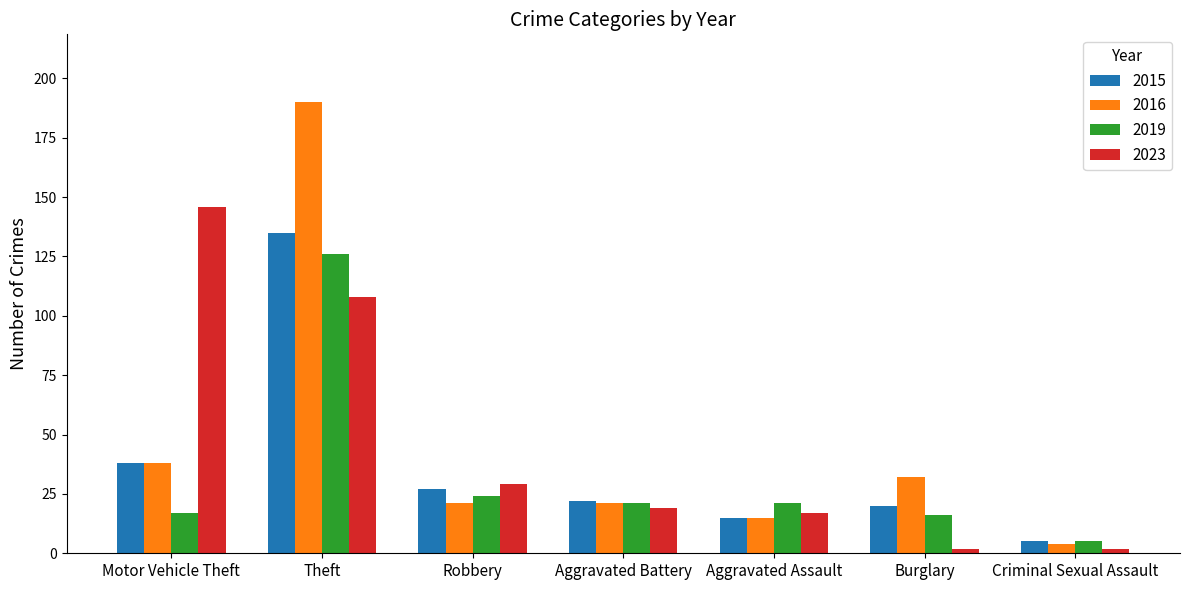

Rank the series by their maximum value, from highest to lowest.

2016, 2023, 2015, 2019